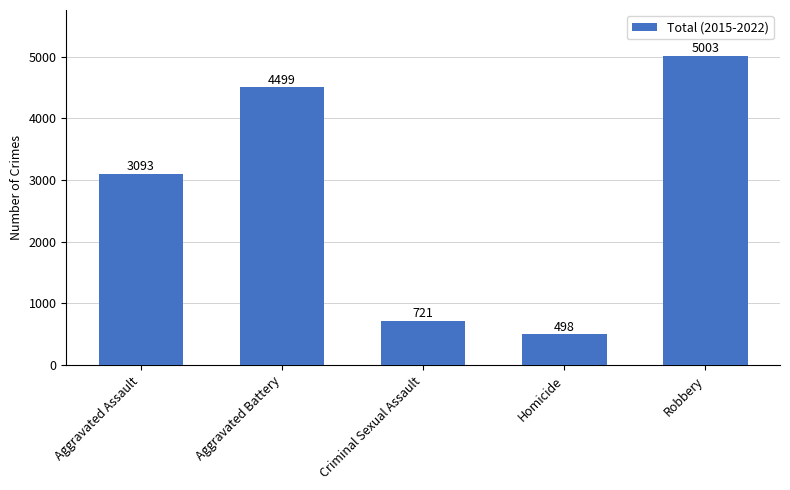

List the labels in order of value, smallest first.

Homicide, Criminal Sexual Assault, Aggravated Assault, Aggravated Battery, Robbery